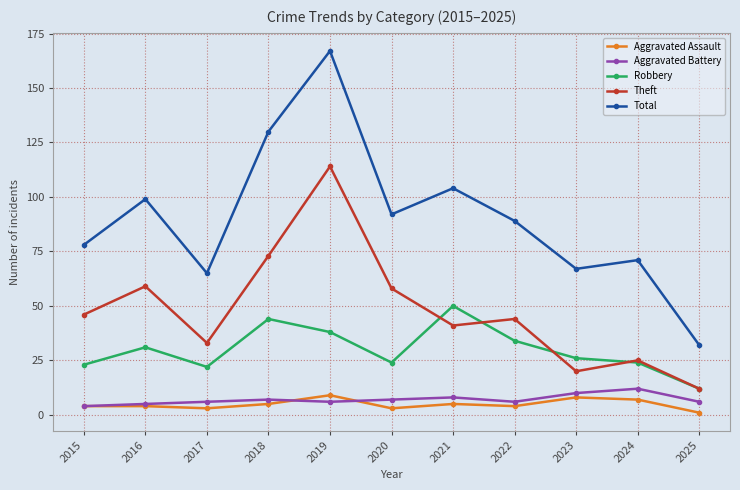

True or false: Robbery and Aggravated Battery cross at least once.

False